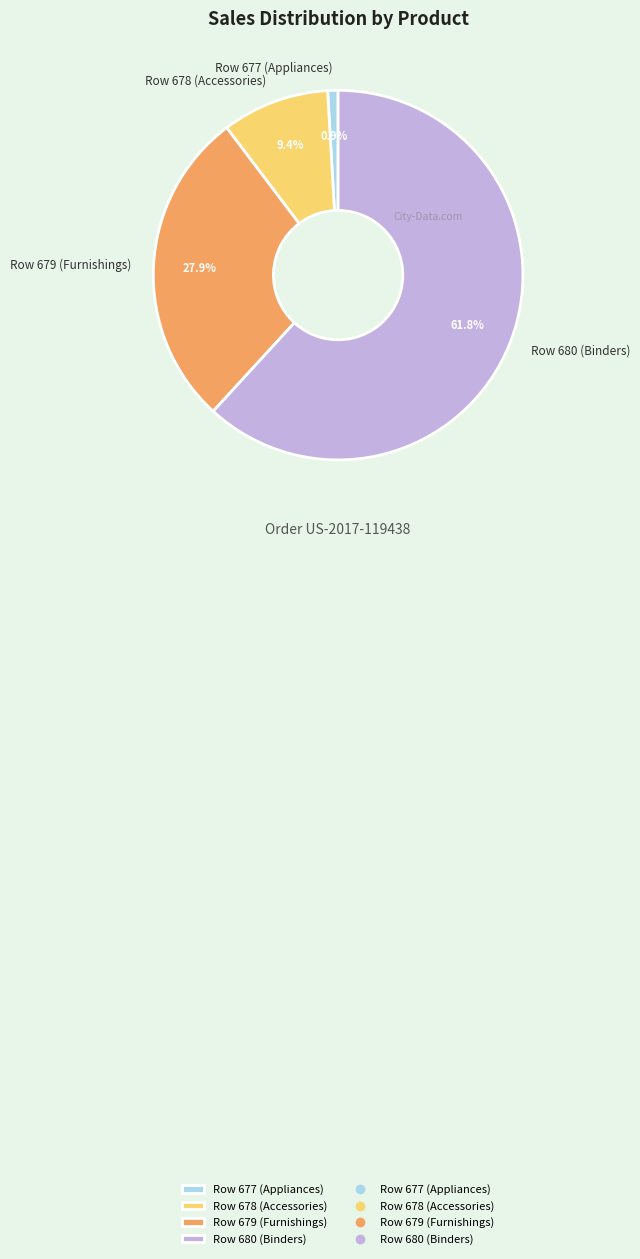

To the nearest percent, what is the difference between the Row 678 (Accessories) and Row 680 (Binders) slice percentages?

52%